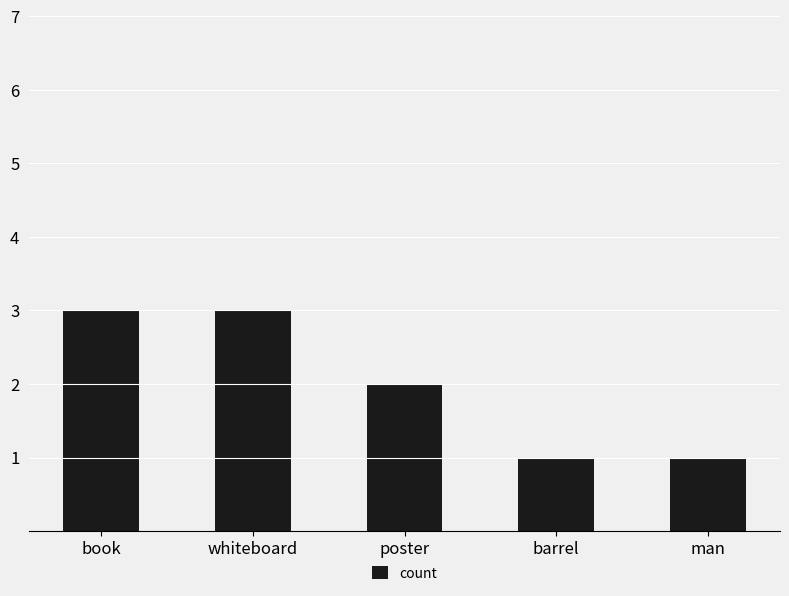

Between barrel and whiteboard, which is larger?

whiteboard